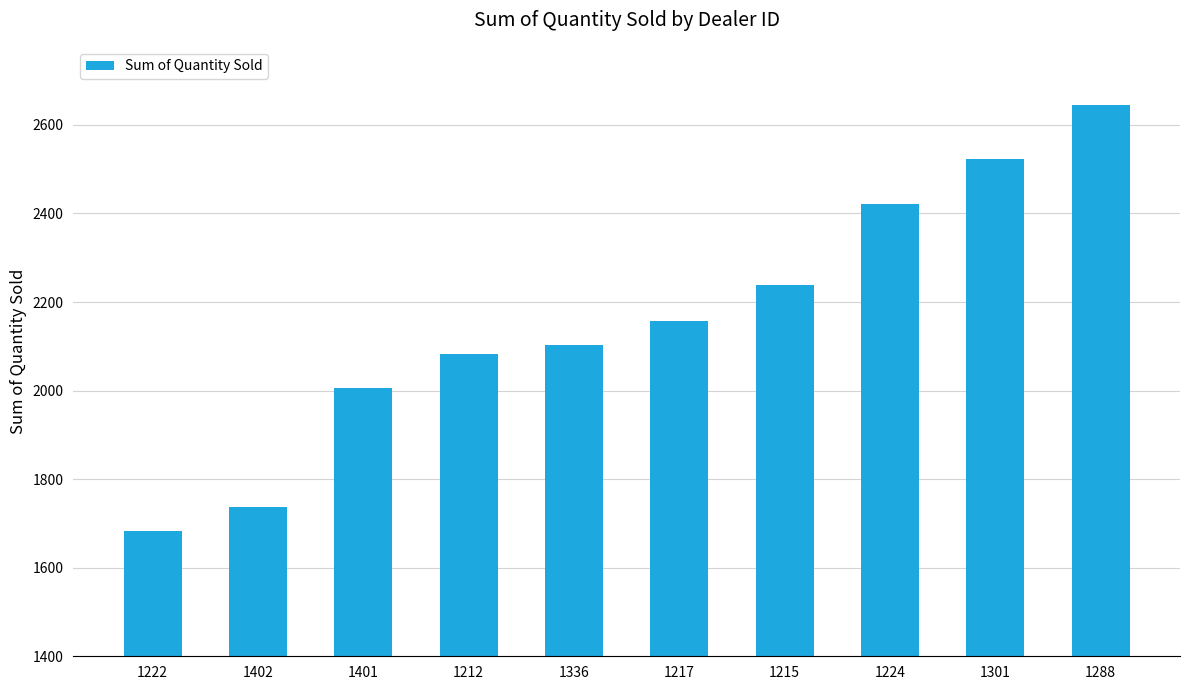

Rank the categories by value from lowest to highest.

1222, 1402, 1401, 1212, 1336, 1217, 1215, 1224, 1301, 1288